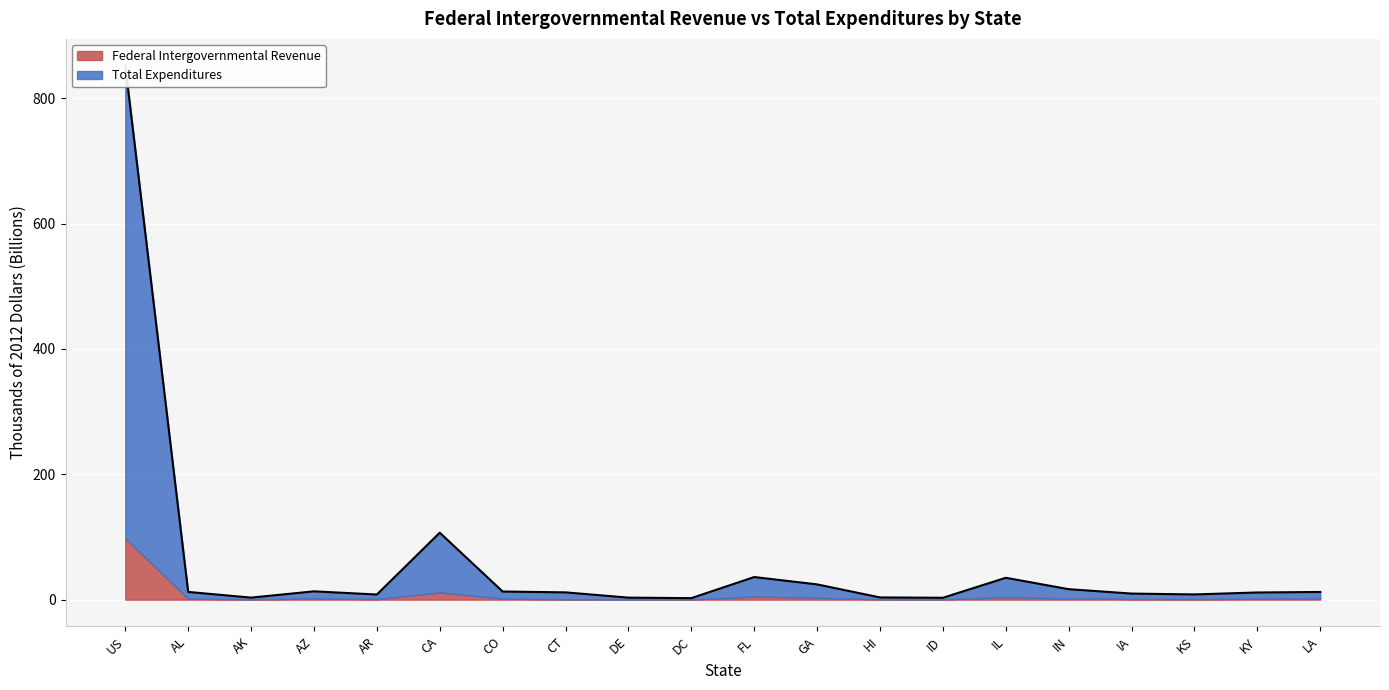

Reading right to left, extract all data points from this chart.

LA=12.2	KY=11.4	KS=8.3	IA=9.7	IN=16.7	IL=34.9	ID=3.0	HI=3.5	GA=24.3	FL=36.0	DC=2.4	DE=3.2	CT=11.6	CO=12.9	CA=106.8	AR=8.1	AZ=13.2	AK=3.2	AL=12.3	US=852.2